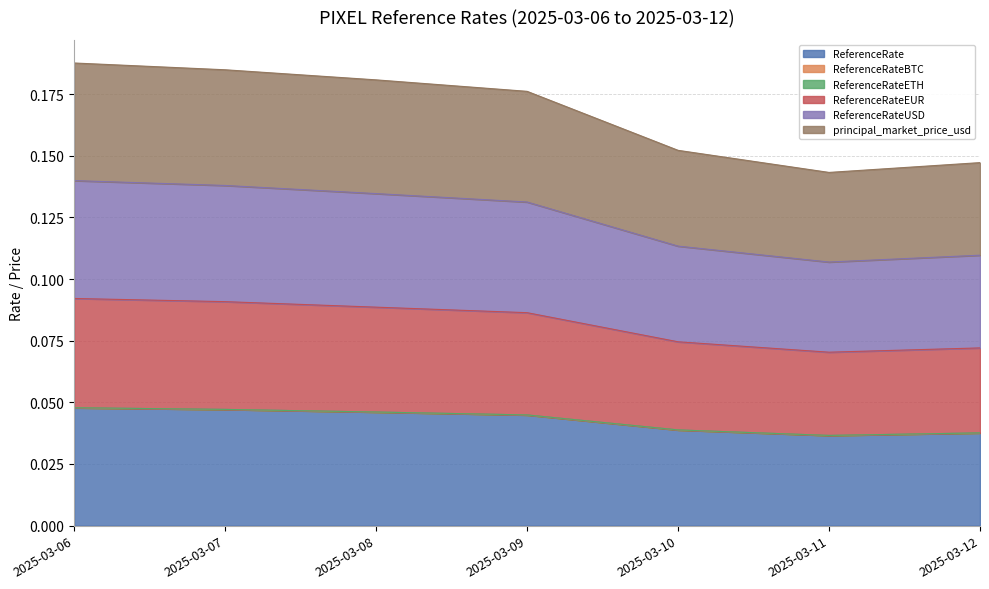

The value of ReferenceRate at 2025-03-09 is 0.0. True or false?

False